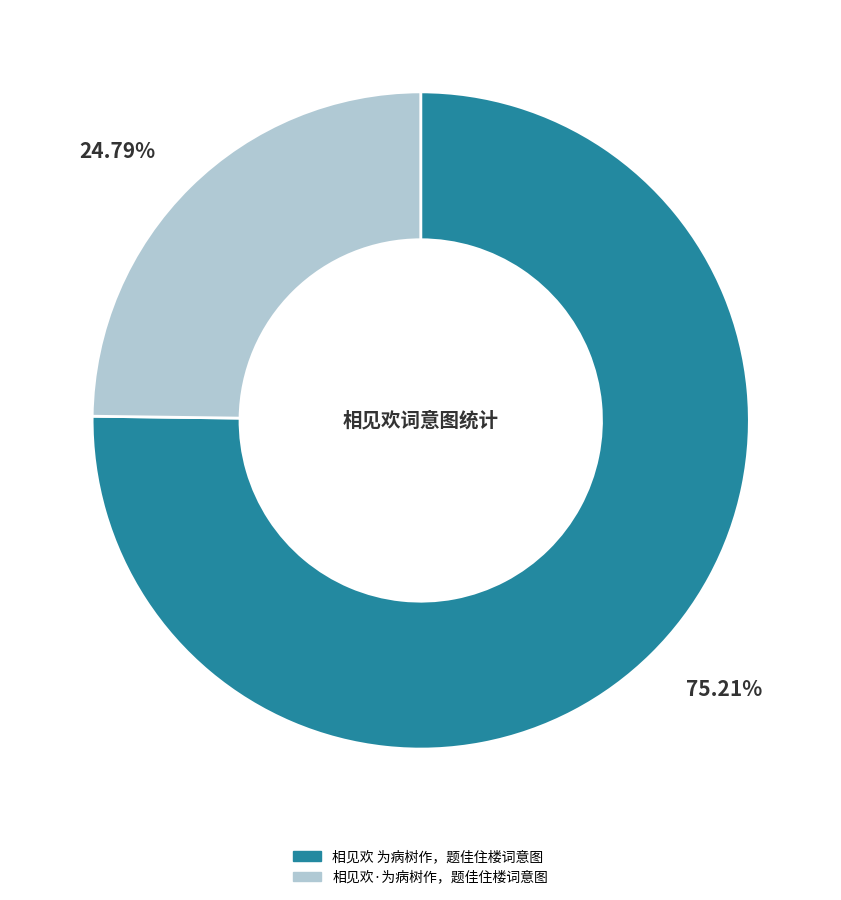

Is the sum of 相见欢 为病树作，题佳住楼词意图 and 相见欢·为病树作，题佳住楼词意图 greater than half?

Yes